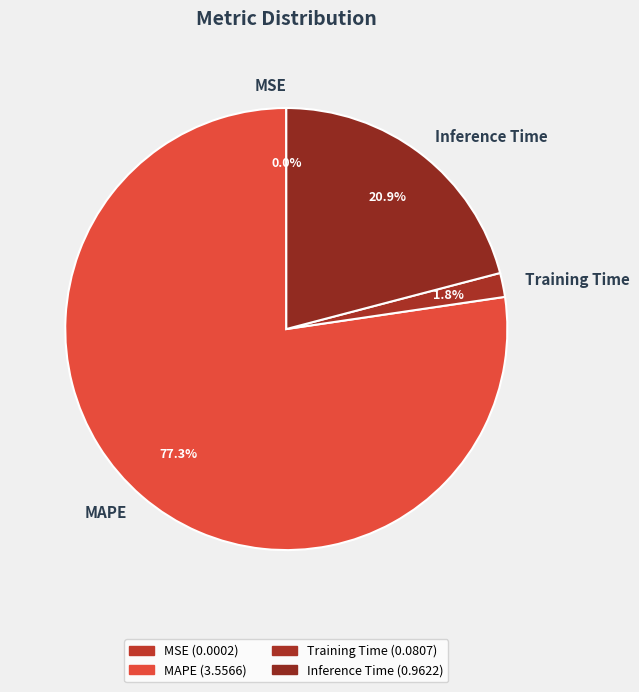

Which slice is the largest?

MAPE